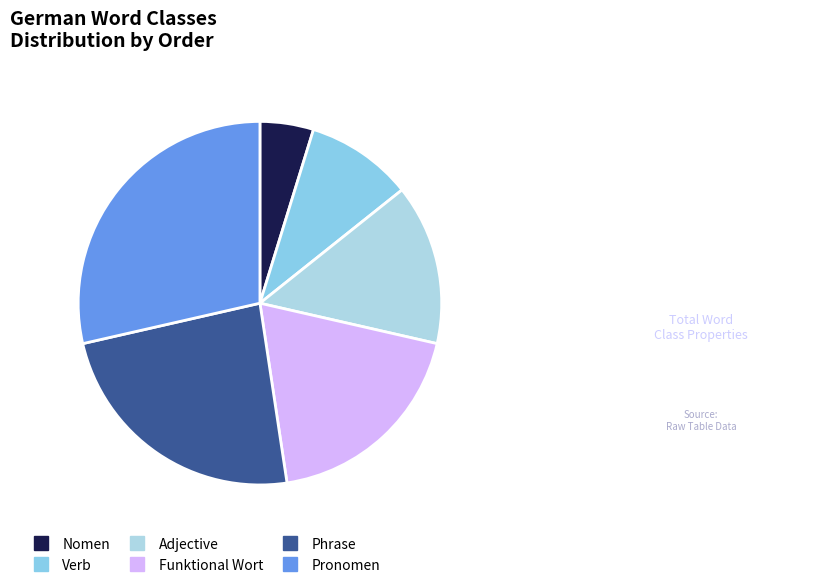

The Pronomen slice represents 29% of the pie. True or false?

True